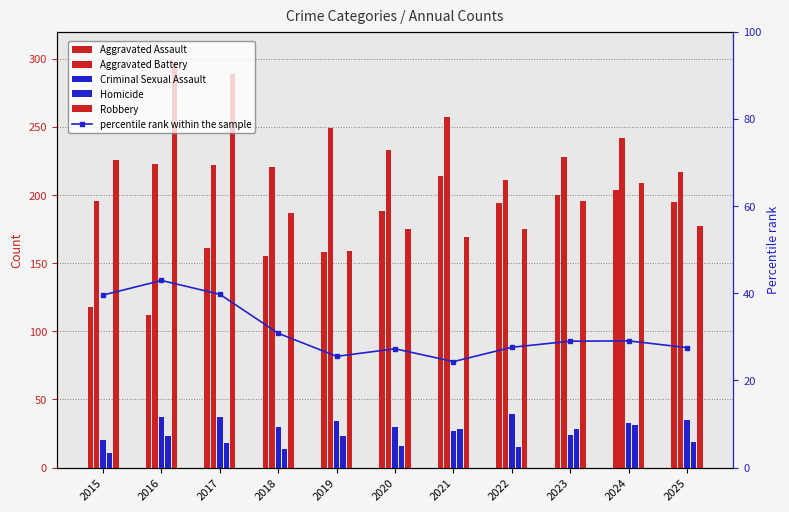

How many groups of bars are there?

11